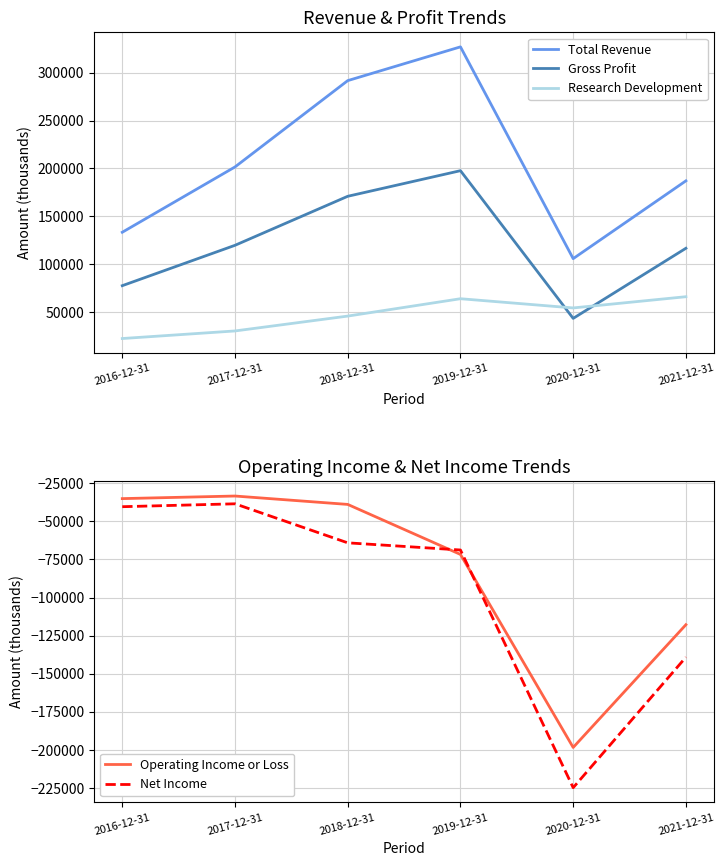

Where is the first local maximum for Research Development?

2019-12-31